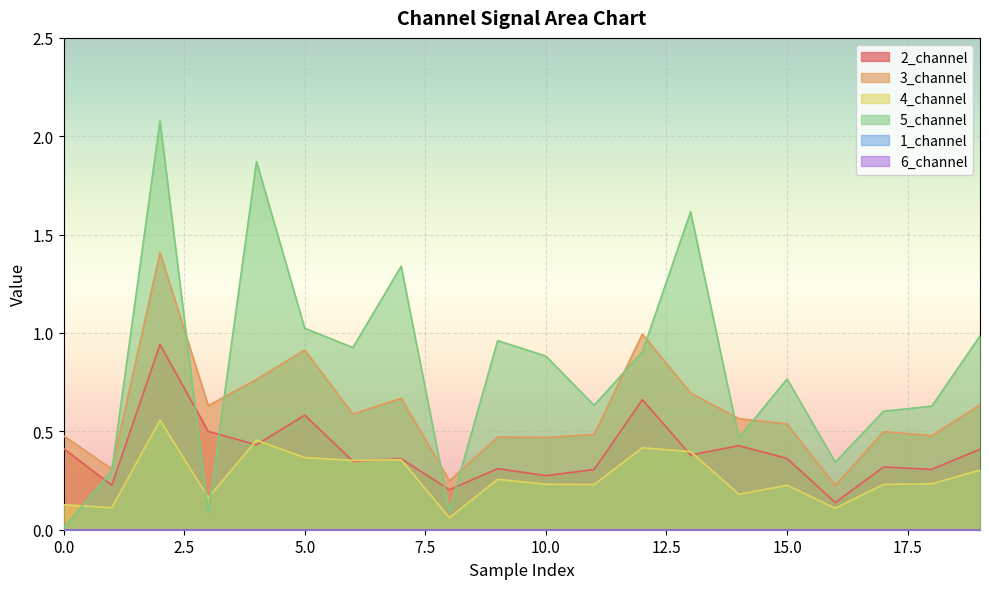

Does the chart display data point markers on the line(s)?

No